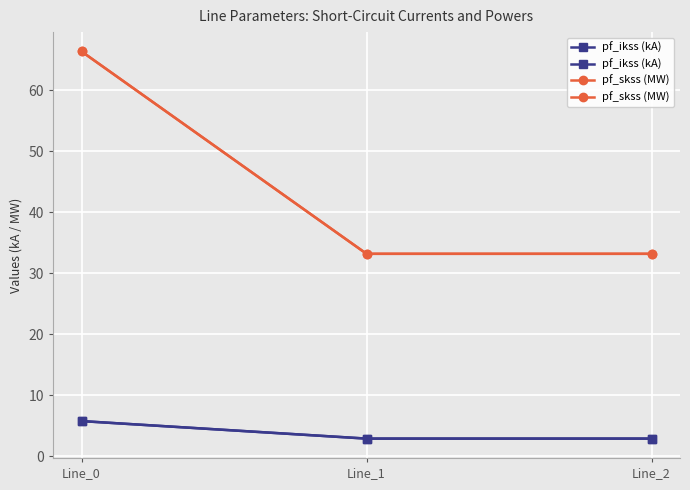

What value does the pf_skss (MW) series have at Line_1?

33.2